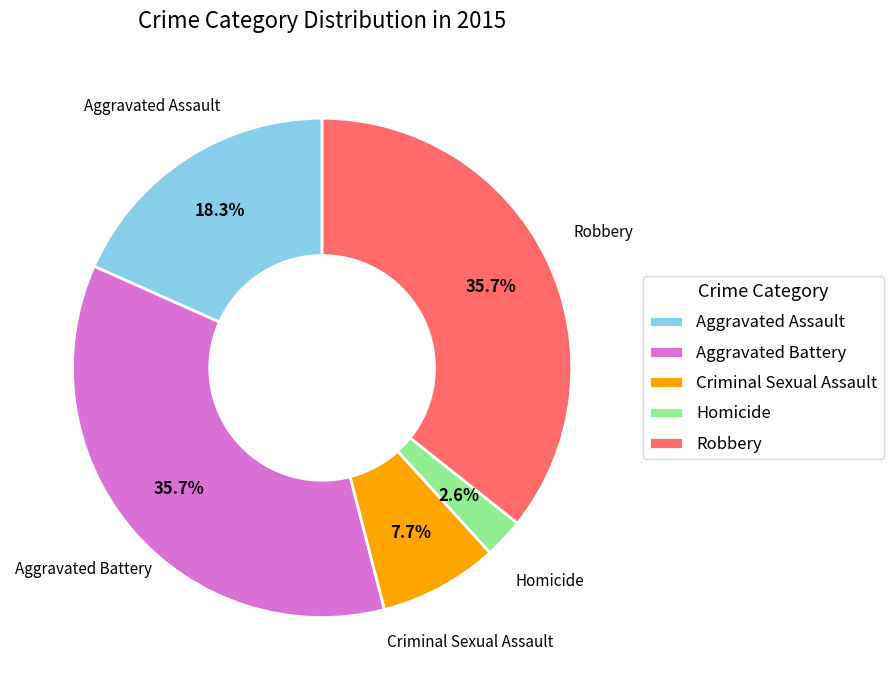

How much of the chart is everything except Robbery?

64.3%